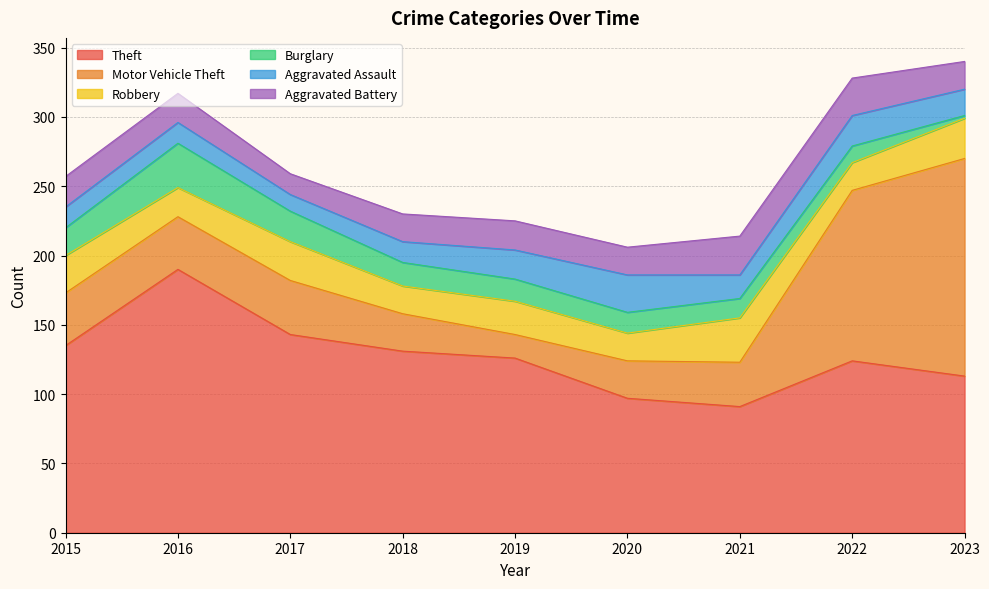

How many intersections are there between Motor Vehicle Theft and Theft?

1